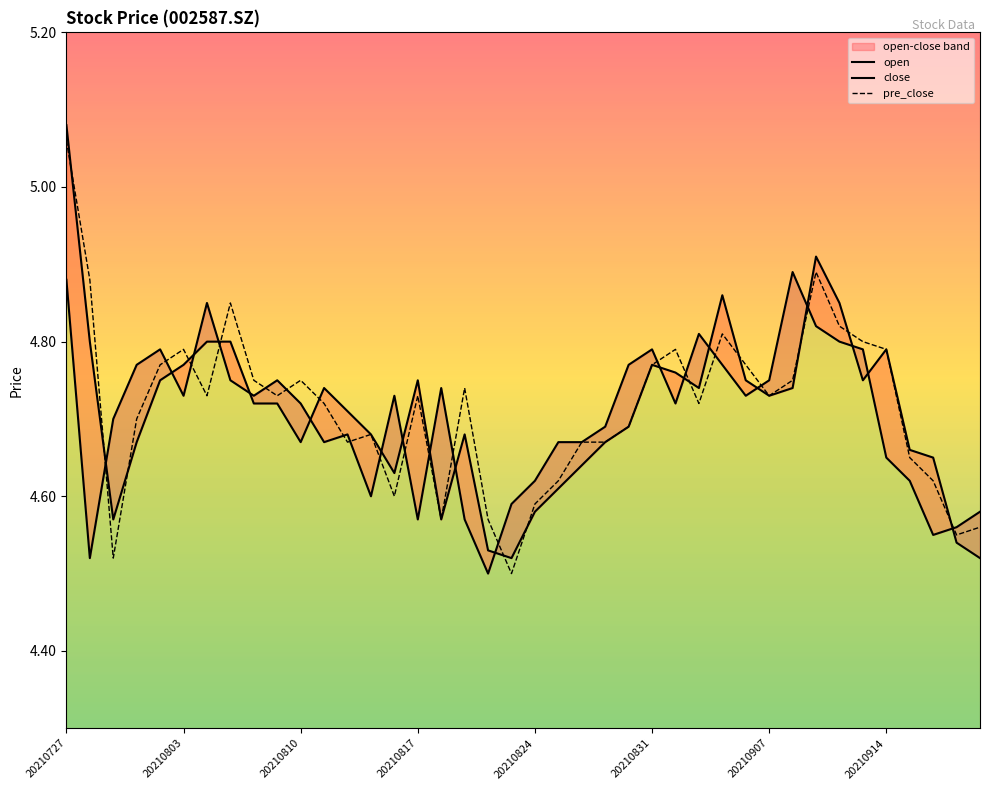

At how many categories does at least one series exceed 4?

40